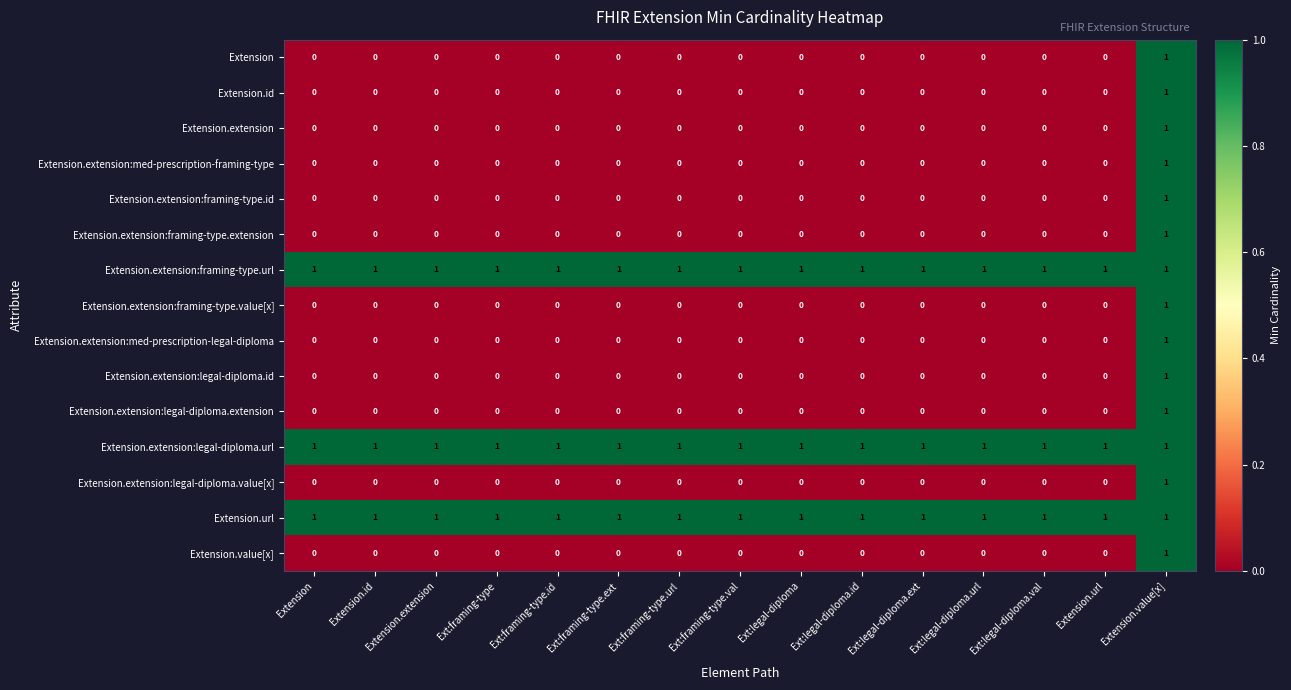

How many Extension.extension:legal-diploma.value[x] values are between 0 and 1?

15